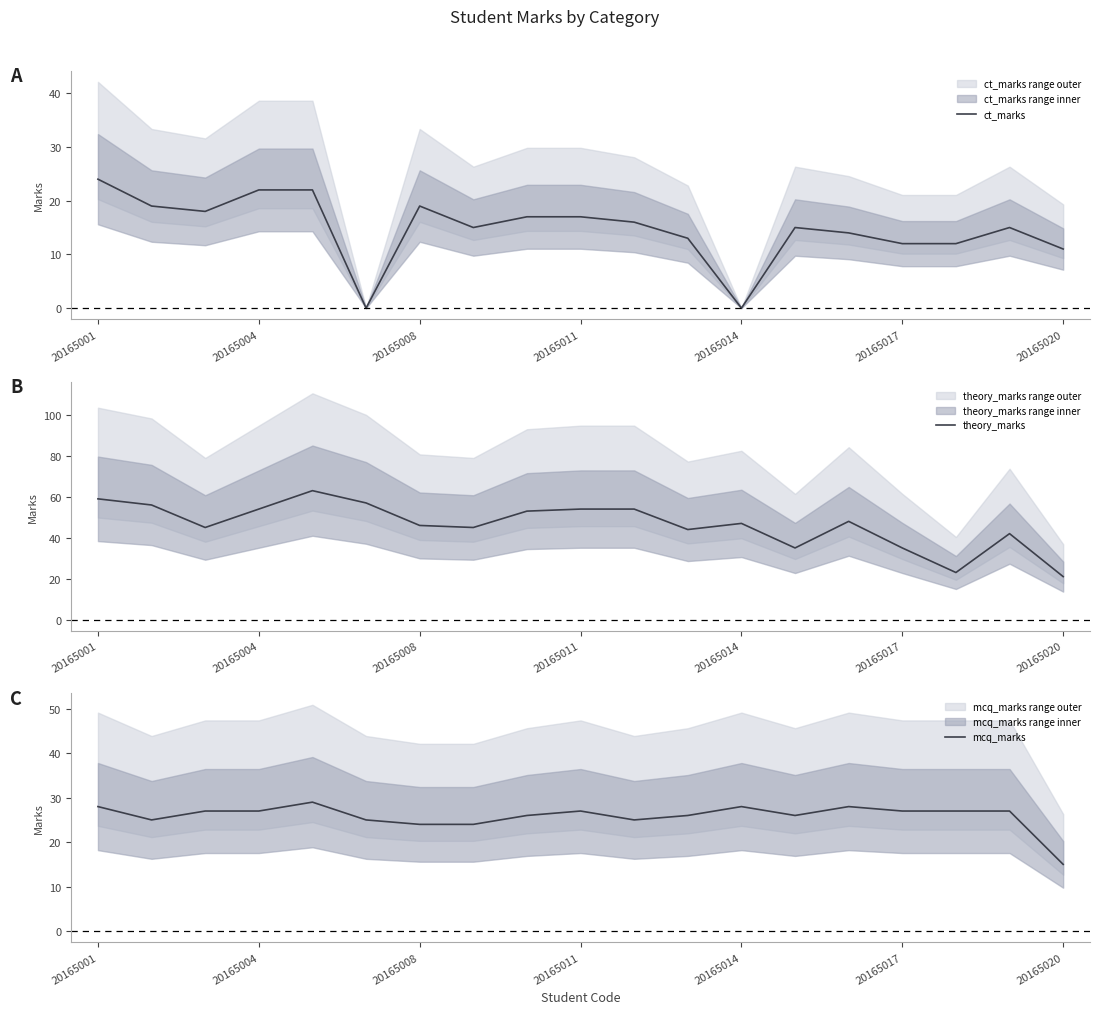

At 16, list the series in order from largest to smallest.

mcq_marks, theory_marks, ct_marks